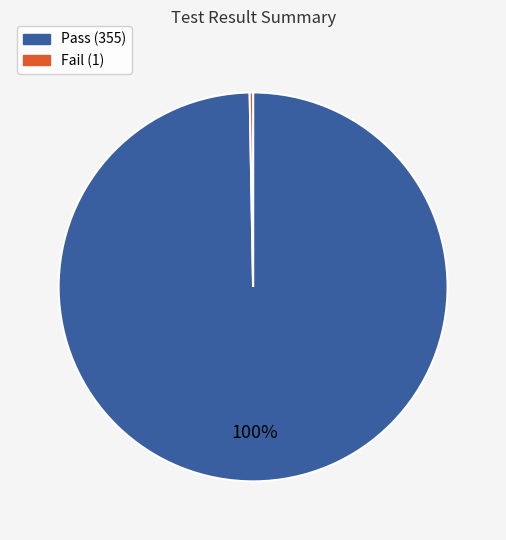

To the nearest percent, what is the average slice percentage?

50%